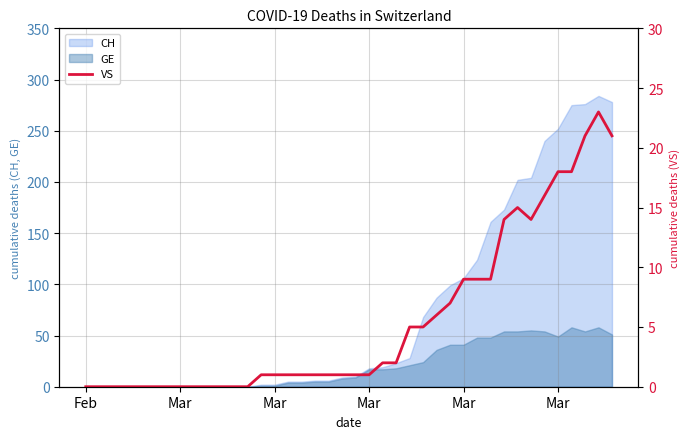

Reading left to right, what are all the values shown in this chart?

0	0	0	0	0	0	0	0	0	0	0	0	0	1	1	1	1	1	1	1	1	1	2	2	5	5	6	7	9	9	9	14	15	14	16	18	18	21	23	21